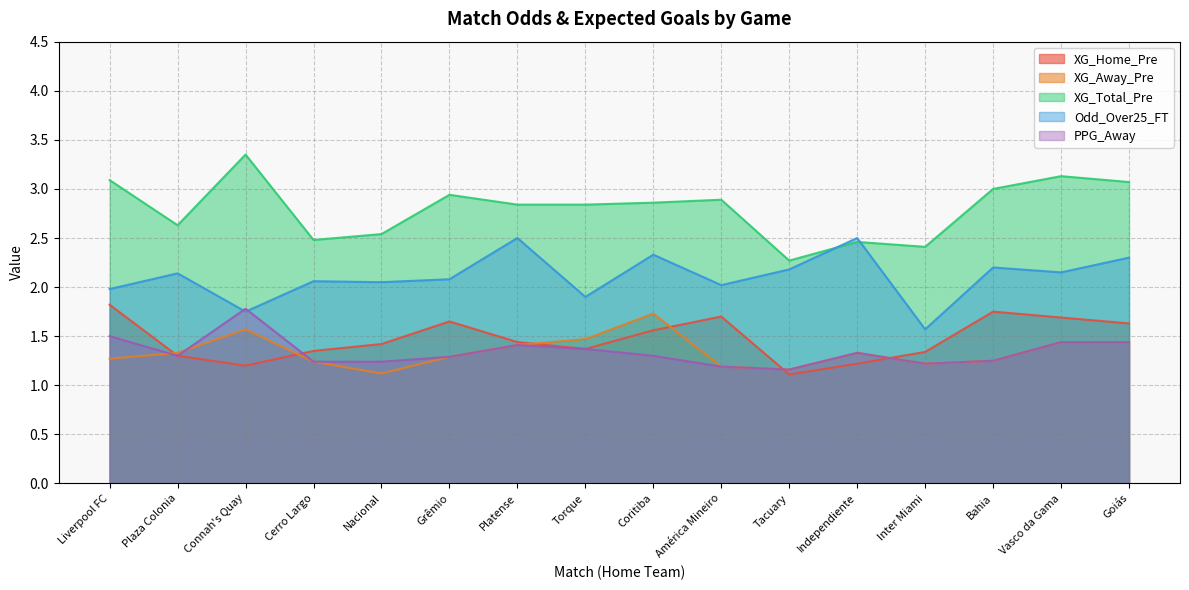

What is the spread (max minus min) of values at Goiás?

1.6